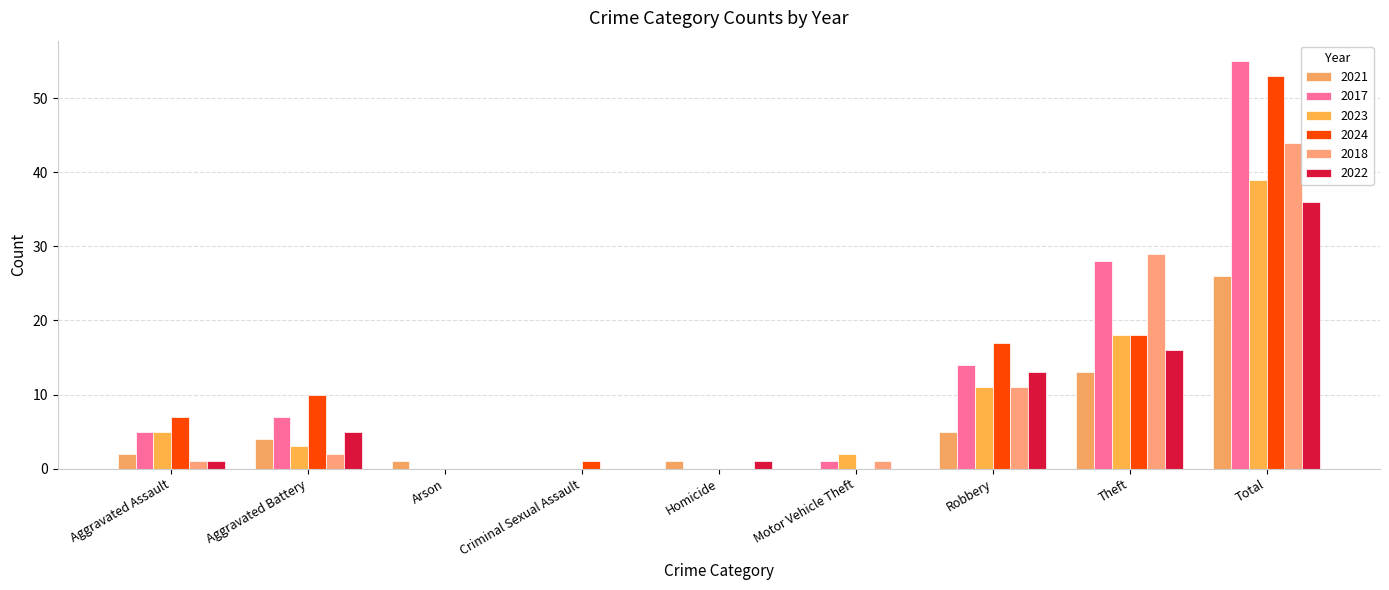

Reading left to right, list all the values displayed in this chart.

2021: Aggravated Assault=2	Aggravated Battery=4	Arson=1	Criminal Sexual Assault=0	Homicide=1	Motor Vehicle Theft=0	Robbery=5	Theft=13	Total=26
2017: Aggravated Assault=5	Aggravated Battery=7	Arson=0	Criminal Sexual Assault=0	Homicide=0	Motor Vehicle Theft=1	Robbery=14	Theft=28	Total=55
2023: Aggravated Assault=5	Aggravated Battery=3	Arson=0	Criminal Sexual Assault=0	Homicide=0	Motor Vehicle Theft=2	Robbery=11	Theft=18	Total=39
2024: Aggravated Assault=7	Aggravated Battery=10	Arson=0	Criminal Sexual Assault=1	Homicide=0	Motor Vehicle Theft=0	Robbery=17	Theft=18	Total=53
2018: Aggravated Assault=1	Aggravated Battery=2	Arson=0	Criminal Sexual Assault=0	Homicide=0	Motor Vehicle Theft=1	Robbery=11	Theft=29	Total=44
2022: Aggravated Assault=1	Aggravated Battery=5	Arson=0	Criminal Sexual Assault=0	Homicide=1	Motor Vehicle Theft=0	Robbery=13	Theft=16	Total=36